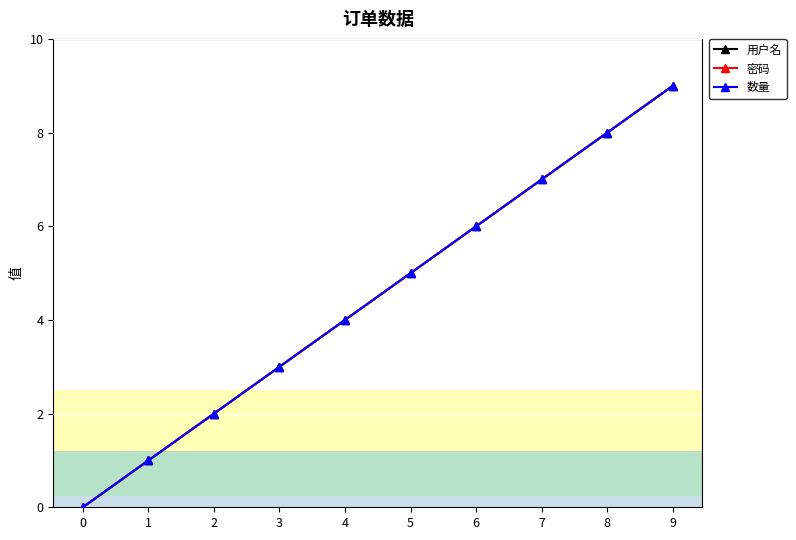

How many lines are shown in the chart?

3